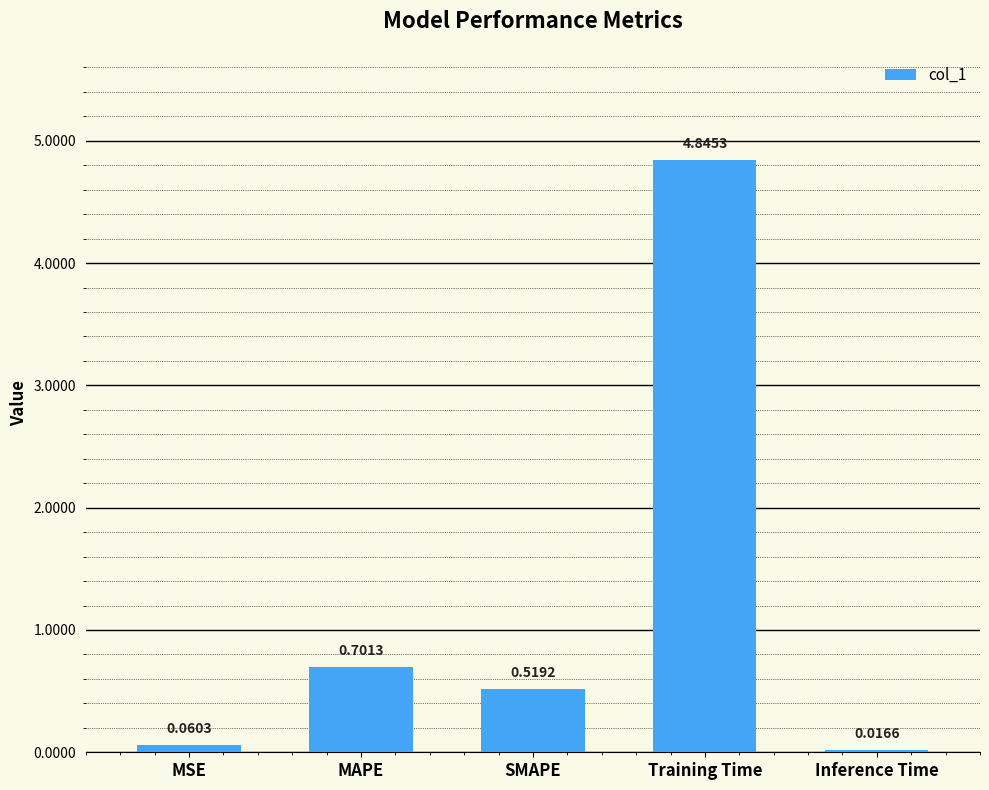

What is the change in value from MAPE to Training Time?

+4.1